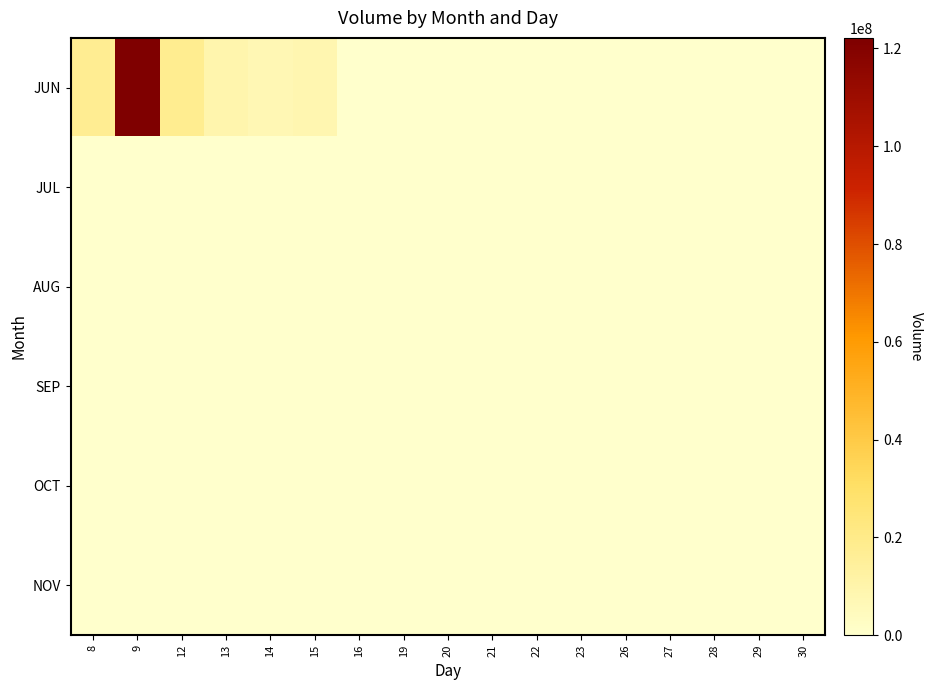

At which category is the sum across all series the highest?

9